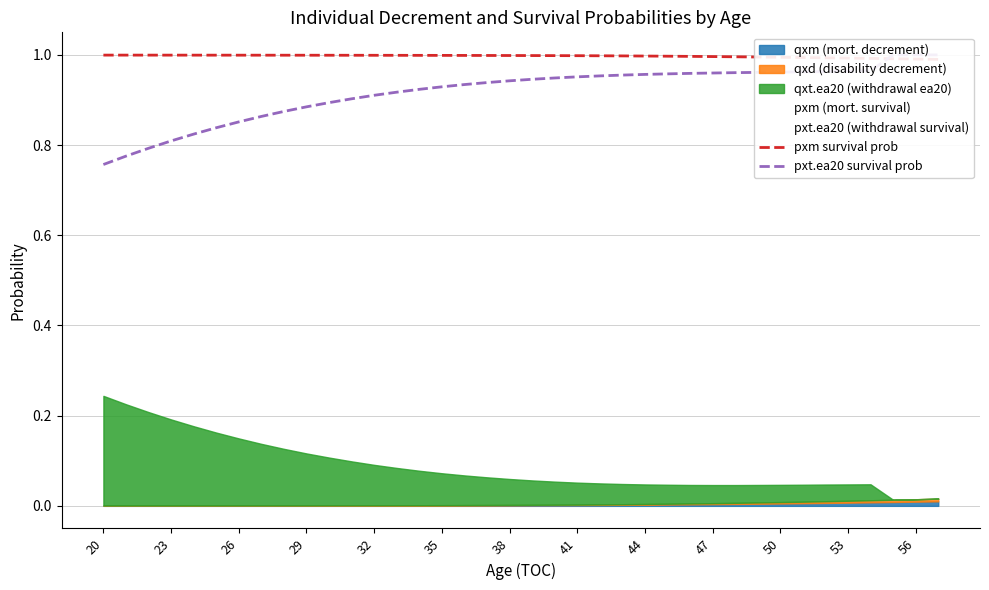

Is it true that pxm survival prob equals 0.4 at 17?

False